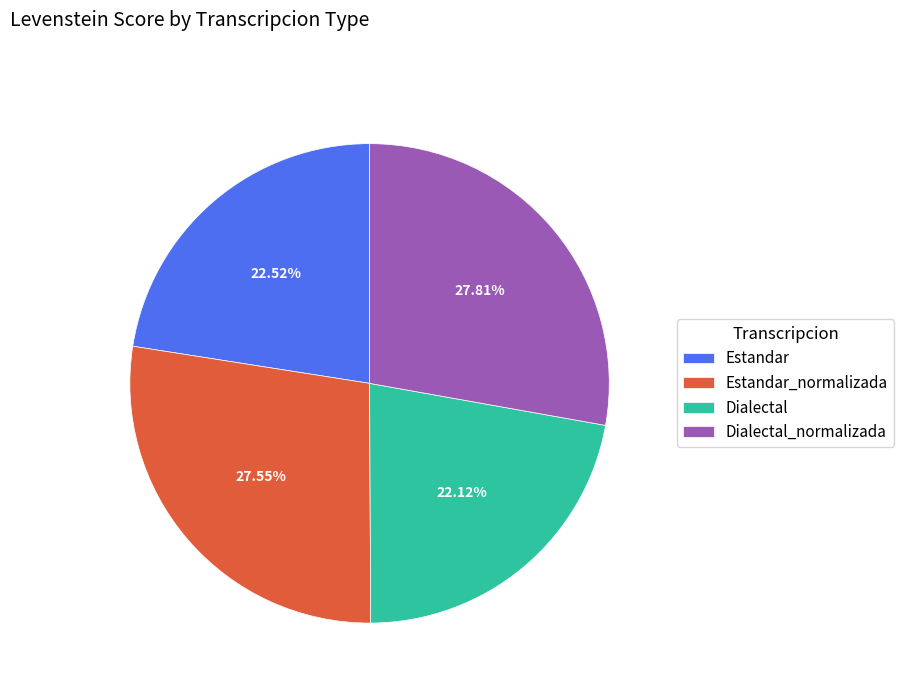

How many segments does this pie chart have?

4